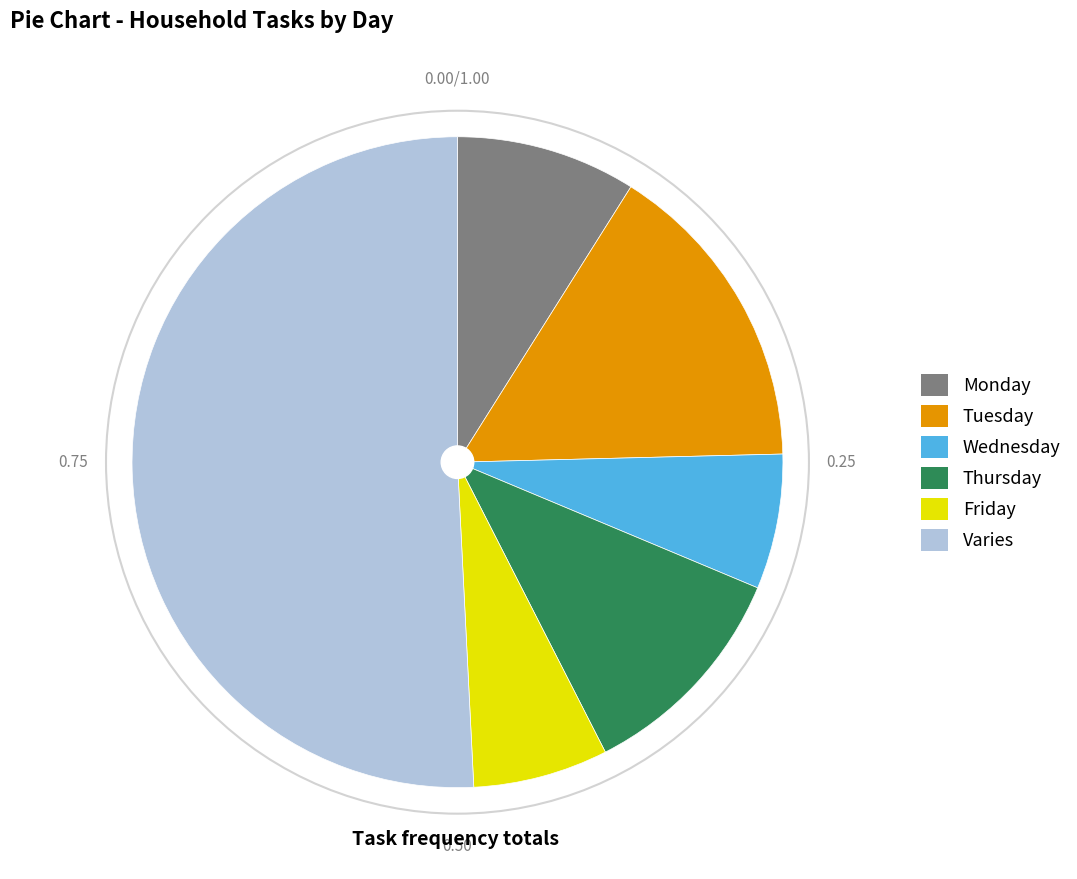

Is it true that Wednesday is 1% of the pie?

False